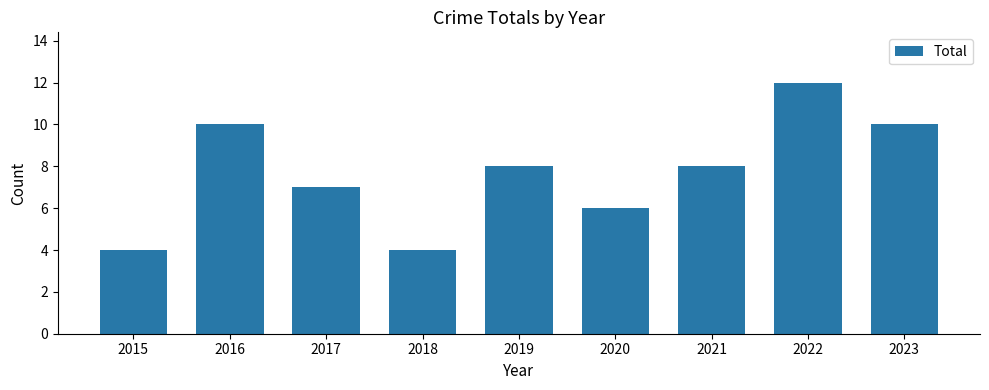

What is the difference between the maximum and minimum values?

8